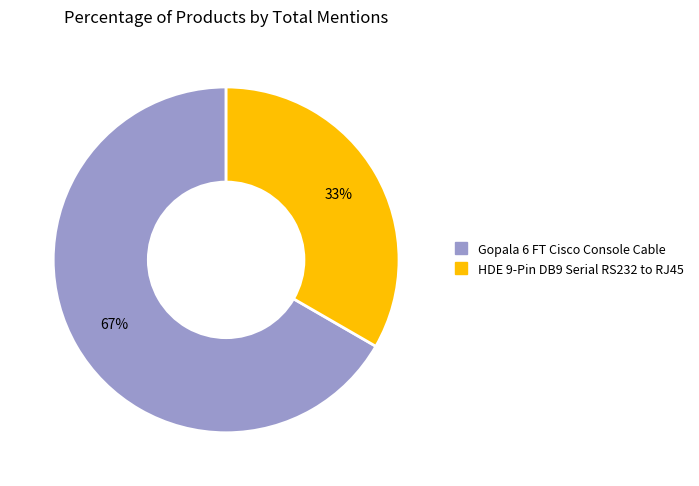

Is there any slice that represents more than half of the pie?

Yes